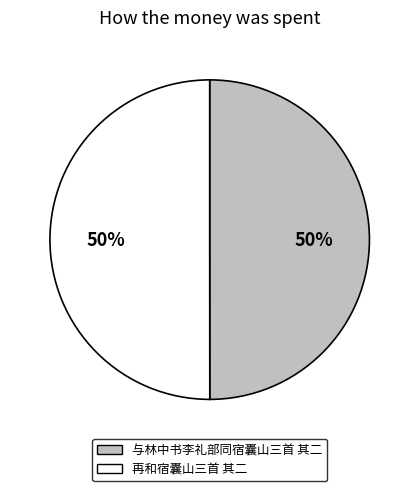

Combined, do 再和宿囊山三首 其二 and 与林中书李礼部同宿囊山三首 其二 account for over 50%?

Yes